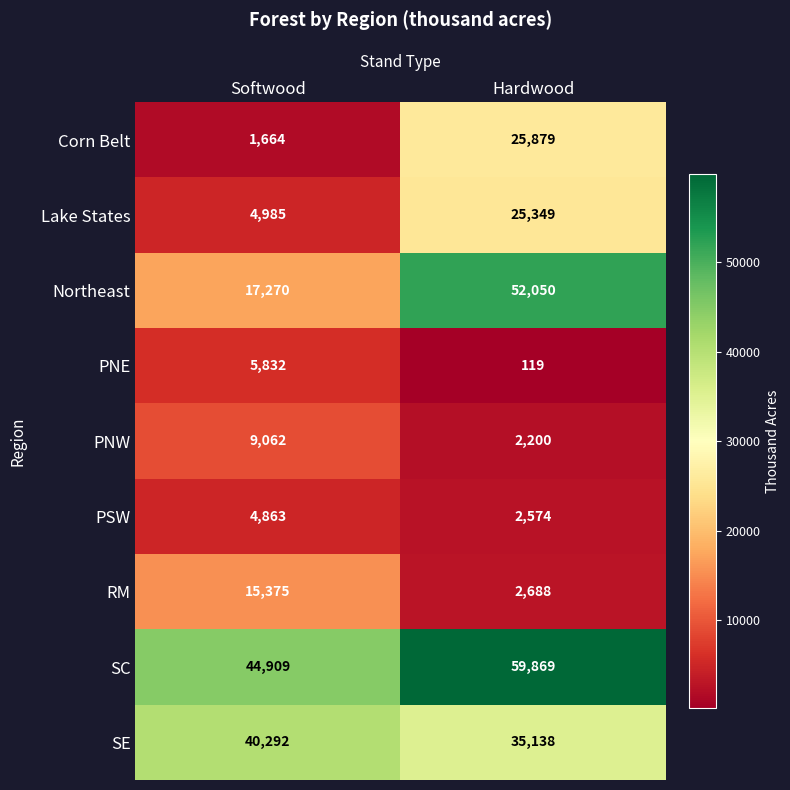

At which label is Lake States closest to 15167?

Softwood